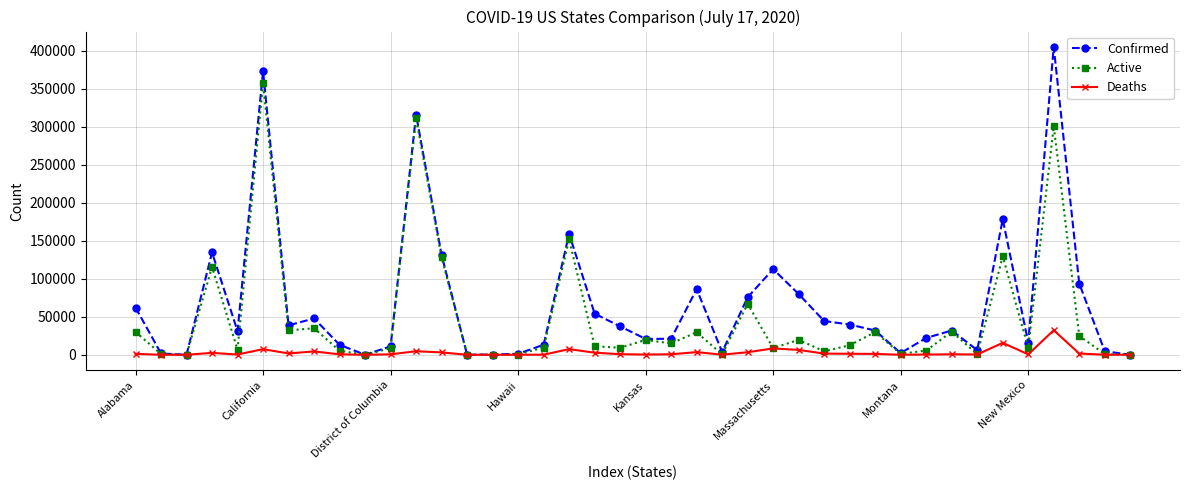

List the series in order of their overall mean, lowest first.

Deaths, Active, Confirmed